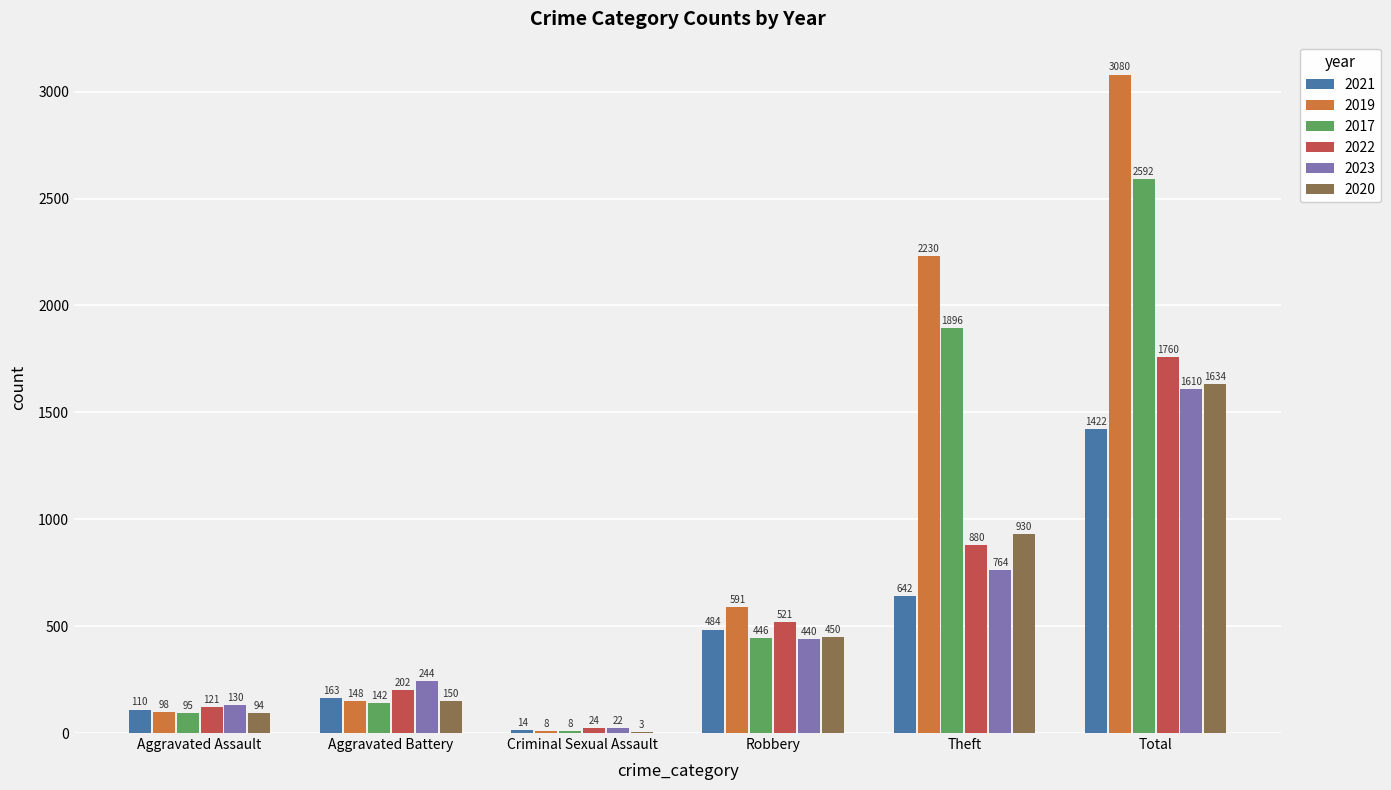

Are the bars horizontal?

No